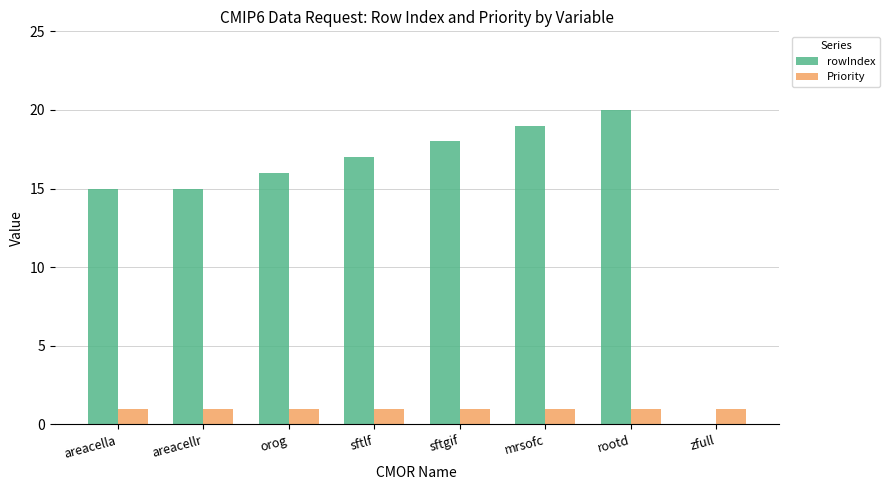

The Priority series shows 1 at areacella. True or false?

True